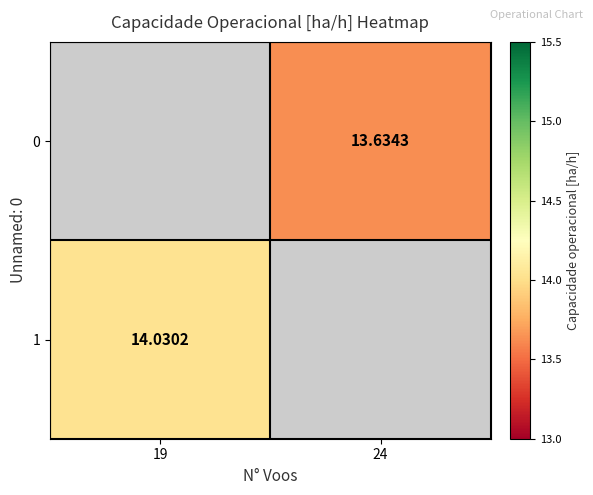

What is the minimum value shown in the chart?

13.6